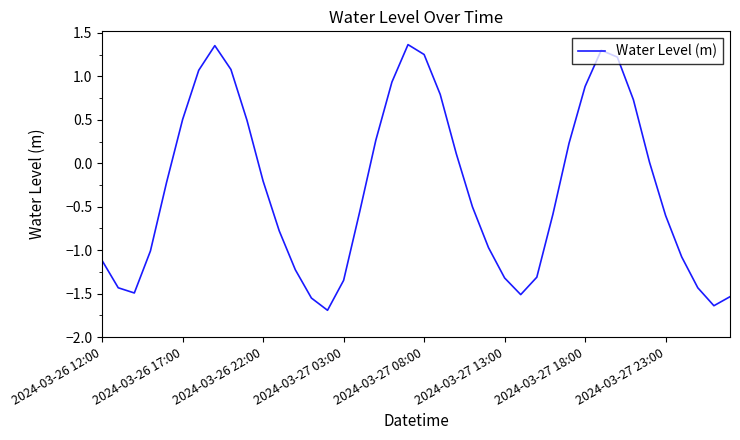

What is the minimum value shown in the chart?

-1.7